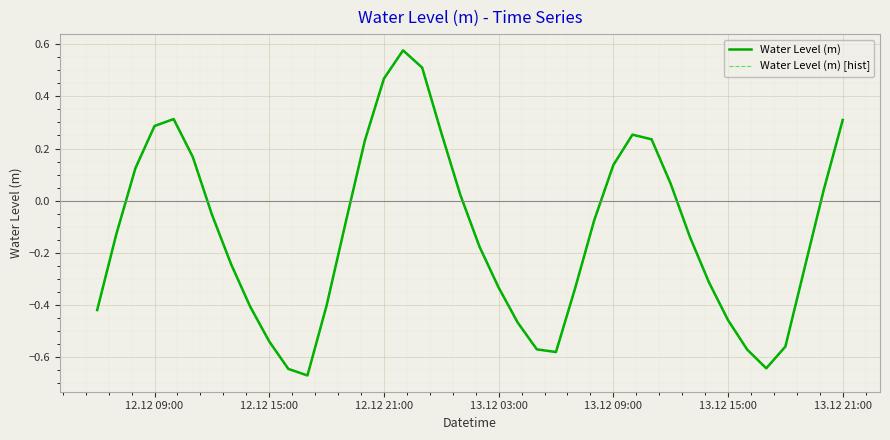

True or false: Water Level (m) [hist] and Water Level (m) intersect in this chart.

False